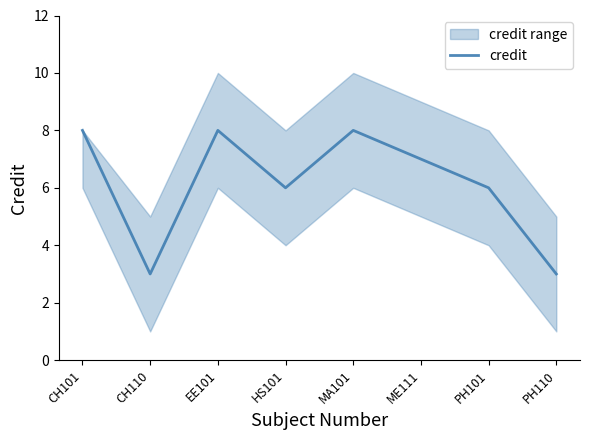

Count the number of categories in the chart.

8